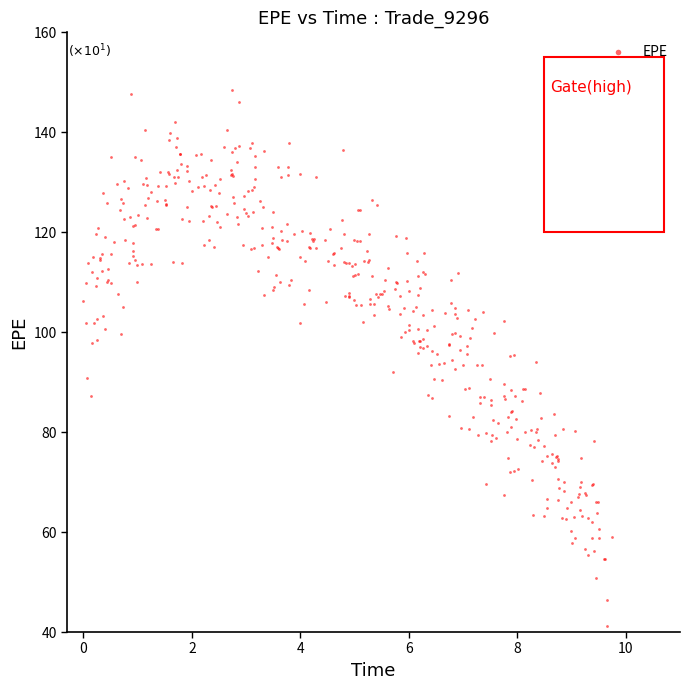

What is the range of Y values (max minus min)?

107.3